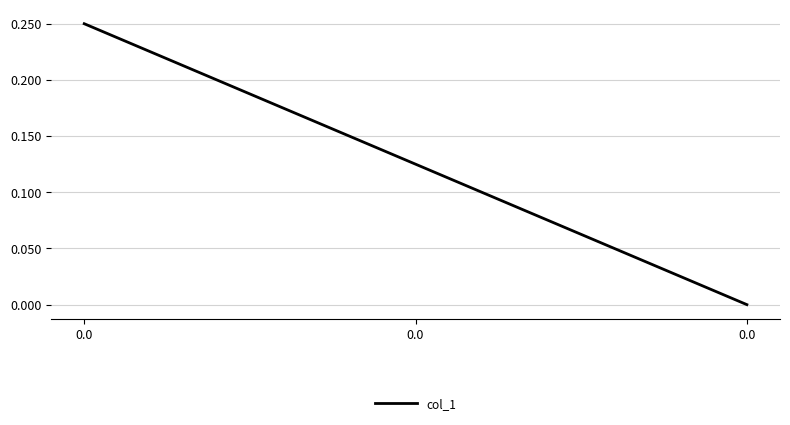

How many lines are shown in the chart?

1